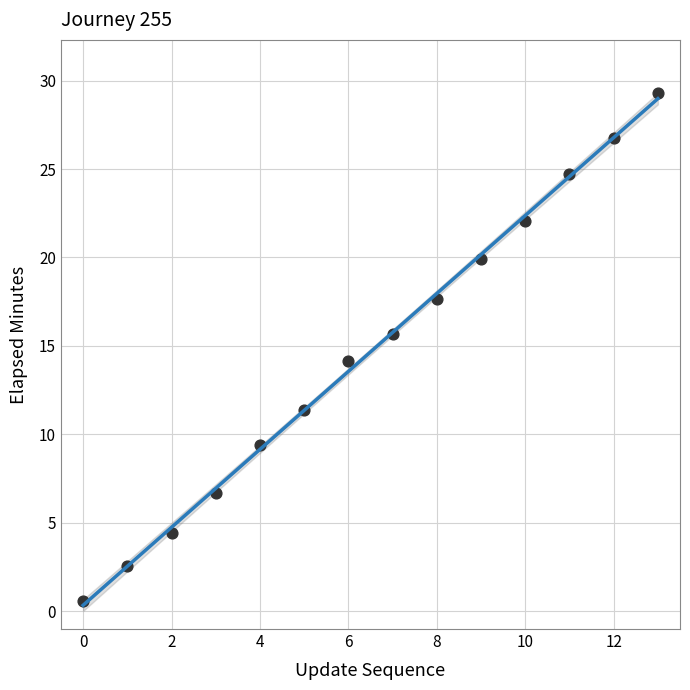

What is the range of Y values (max minus min)?

28.7